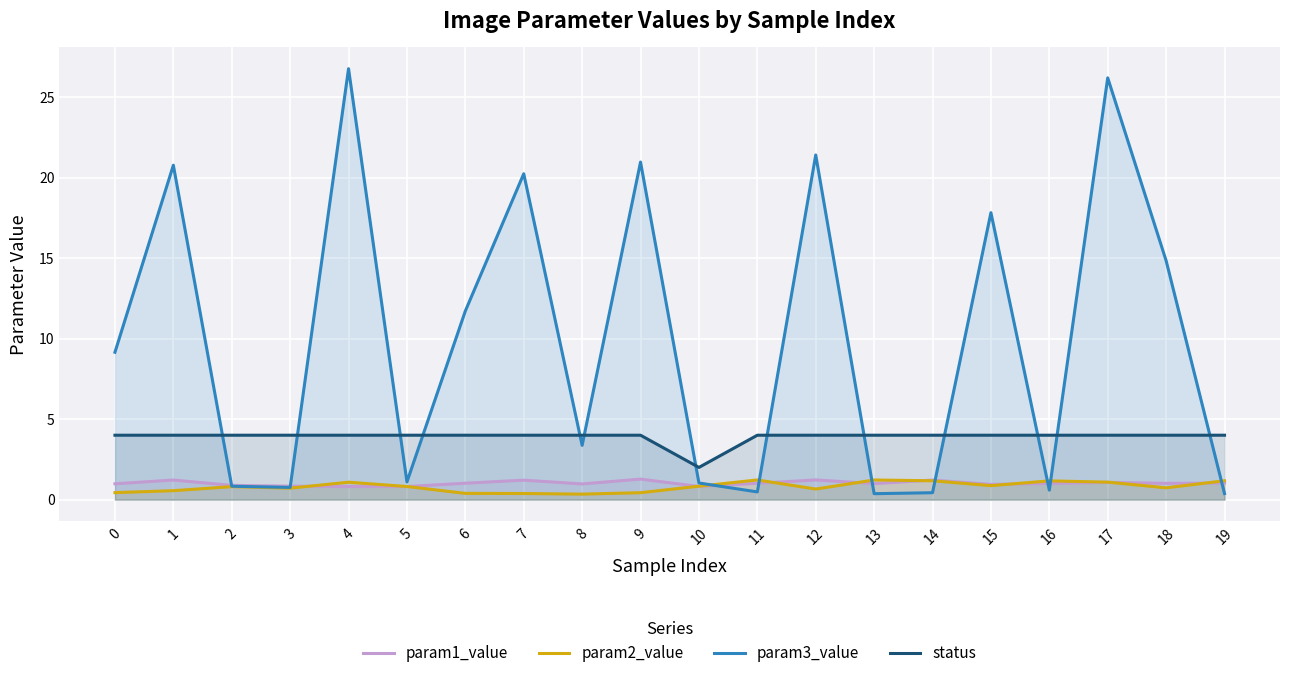

Reading left to right, transcribe all the data shown in this chart.

param1_value: 1.0	1.2	0.9	0.8	0.8	0.8	1.0	1.2	1.0	1.3	0.8	1.0	1.2	1.0	1.2	0.9	1.0	1.1	1.0	1.0
param2_value: 0.4	0.6	0.8	0.7	1.1	0.8	0.4	0.4	0.3	0.4	0.8	1.2	0.7	1.2	1.2	0.9	1.2	1.1	0.7	1.2
param3_value: 9.2	20.8	0.8	0.8	26.8	1.1	11.7	20.2	3.4	21.0	1.0	0.5	21.4	0.4	0.4	17.8	0.6	26.2	14.8	0.4
status: 4.0	4.0	4.0	4.0	4.0	4.0	4.0	4.0	4.0	4.0	2.0	4.0	4.0	4.0	4.0	4.0	4.0	4.0	4.0	4.0